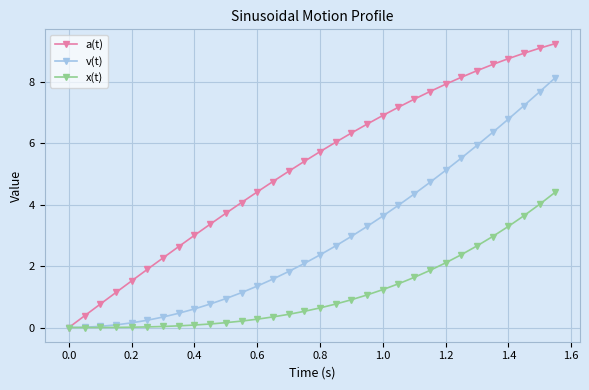

How many lines are shown in the chart?

3